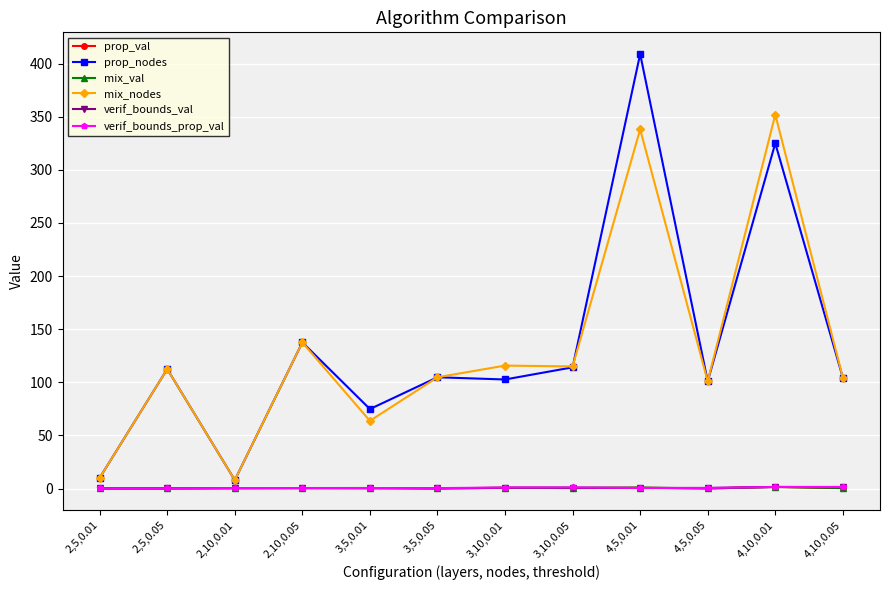

What is the difference between the highest and lowest values at 2,5,0.01?

9.9